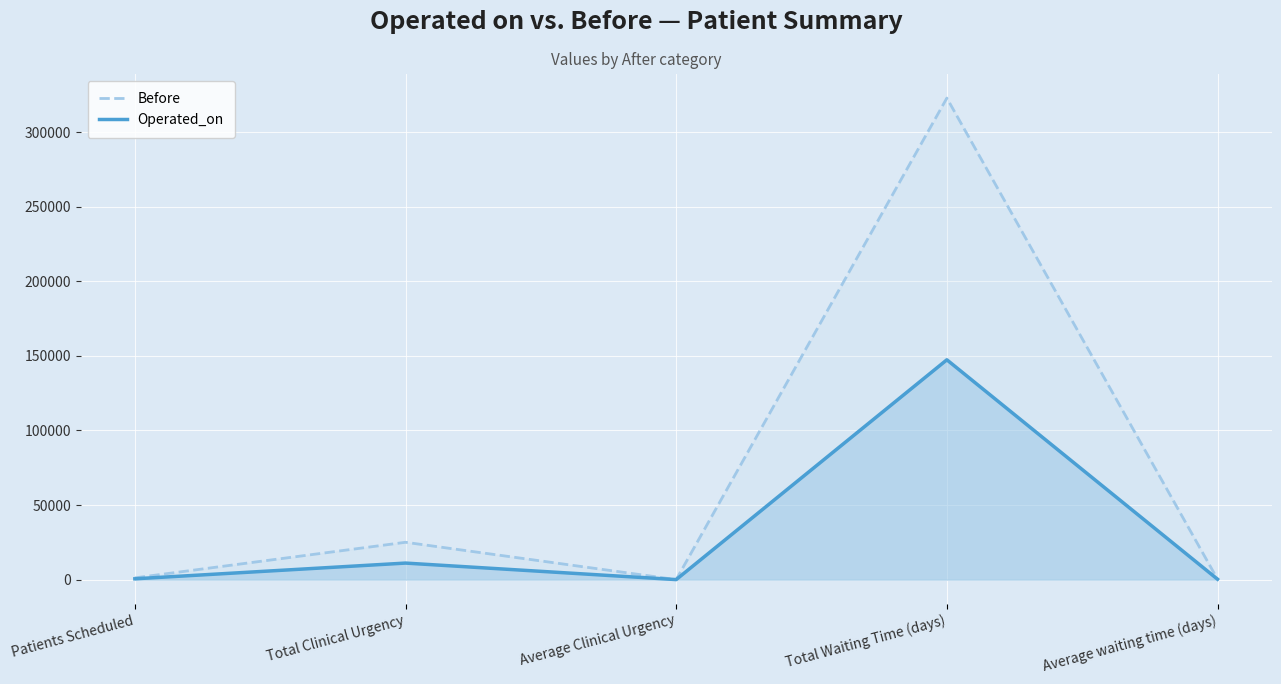

What is the difference between the second highest and minimum values in the Before series?

25011.8